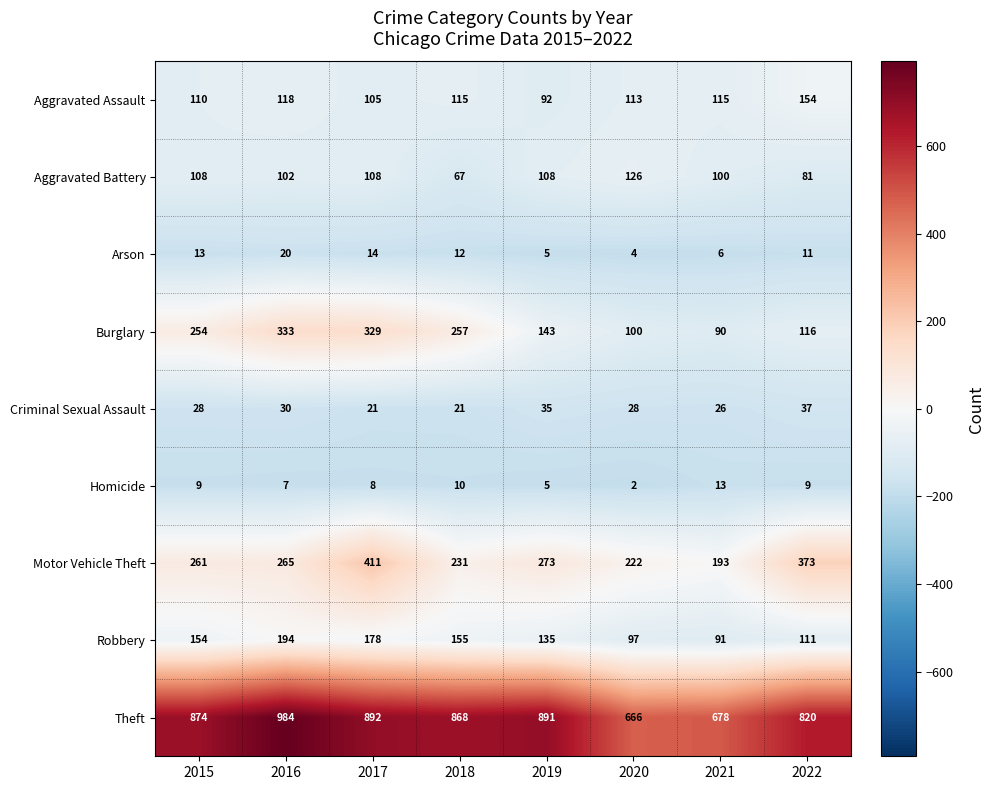

Is it true that Criminal Sexual Assault equals 50 at 2019?

False